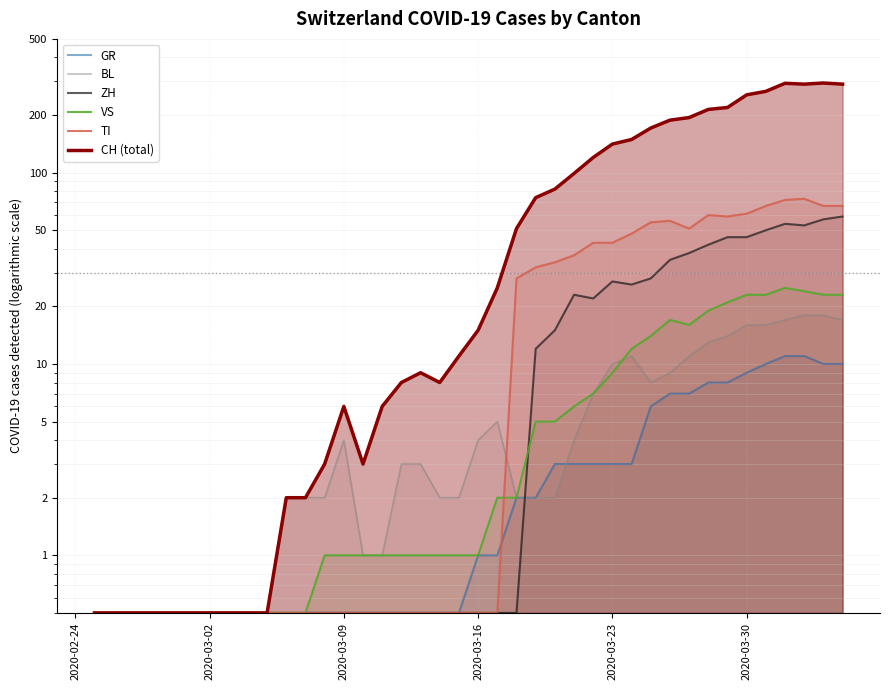

Reading left to right, list all the values displayed in this chart.

GR: 0.5	0.5	0.5	0.5	0.5	0.5	0.5	0.5	0.5	0.5	0.5	0.5	0.5	0.5	0.5	0.5	0.5	0.5	0.5	0.5	1.0	1.0	2.0	2.0	3.0	3.0	3.0	3.0	3.0	6.0	7.0	7.0	8.0	8.0	9.0	10.0	11.0	11.0	10.0	10.0
BL: 0.5	0.5	0.5	0.5	0.5	0.5	0.5	0.5	0.5	0.5	2.0	2.0	2.0	4.0	1.0	1.0	3.0	3.0	2.0	2.0	4.0	5.0	2.0	2.0	2.0	4.0	7.0	10.0	11.0	8.0	9.0	11.0	13.0	14.0	16.0	16.0	17.0	18.0	18.0	17.0
ZH: 0.5	0.5	0.5	0.5	0.5	0.5	0.5	0.5	0.5	0.5	0.5	0.5	0.5	0.5	0.5	0.5	0.5	0.5	0.5	0.5	0.5	0.5	0.5	12.0	15.0	23.0	22.0	27.0	26.0	28.0	35.0	38.0	42.0	46.0	46.0	50.0	54.0	53.0	57.0	59.0
VS: 0.5	0.5	0.5	0.5	0.5	0.5	0.5	0.5	0.5	0.5	0.5	0.5	1.0	1.0	1.0	1.0	1.0	1.0	1.0	1.0	1.0	2.0	2.0	5.0	5.0	6.0	7.0	9.0	12.0	14.0	17.0	16.0	19.0	21.0	23.0	23.0	25.0	24.0	23.0	23.0
TI: 0.5	0.5	0.5	0.5	0.5	0.5	0.5	0.5	0.5	0.5	0.5	0.5	0.5	0.5	0.5	0.5	0.5	0.5	0.5	0.5	0.5	0.5	28.0	32.0	34.0	37.0	43.0	43.0	48.0	55.0	56.0	51.0	60.0	59.0	61.0	67.0	72.0	73.0	67.0	67.0
CH (total): 0.5	0.5	0.5	0.5	0.5	0.5	0.5	0.5	0.5	0.5	2.0	2.0	3.0	6.0	3.0	6.0	8.0	9.0	8.0	11.0	15.0	25.0	51.0	74.0	82.0	99.0	120.0	141.0	149.0	171.0	188.0	194.0	214.0	219.0	255.0	266.0	293.0	290.0	294.0	290.0